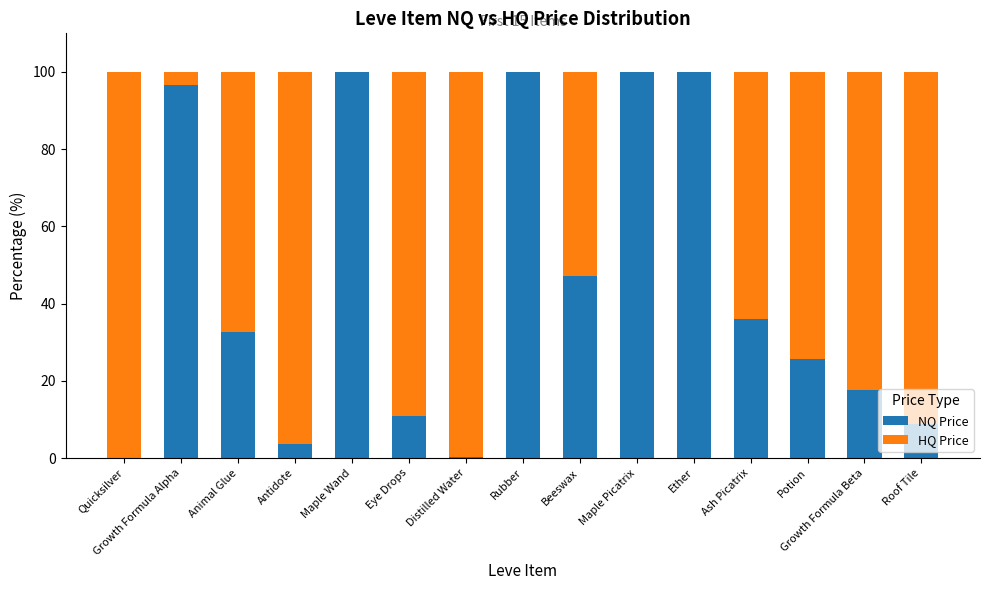

Where is NQ Price nearest to the value 50?

Beeswax